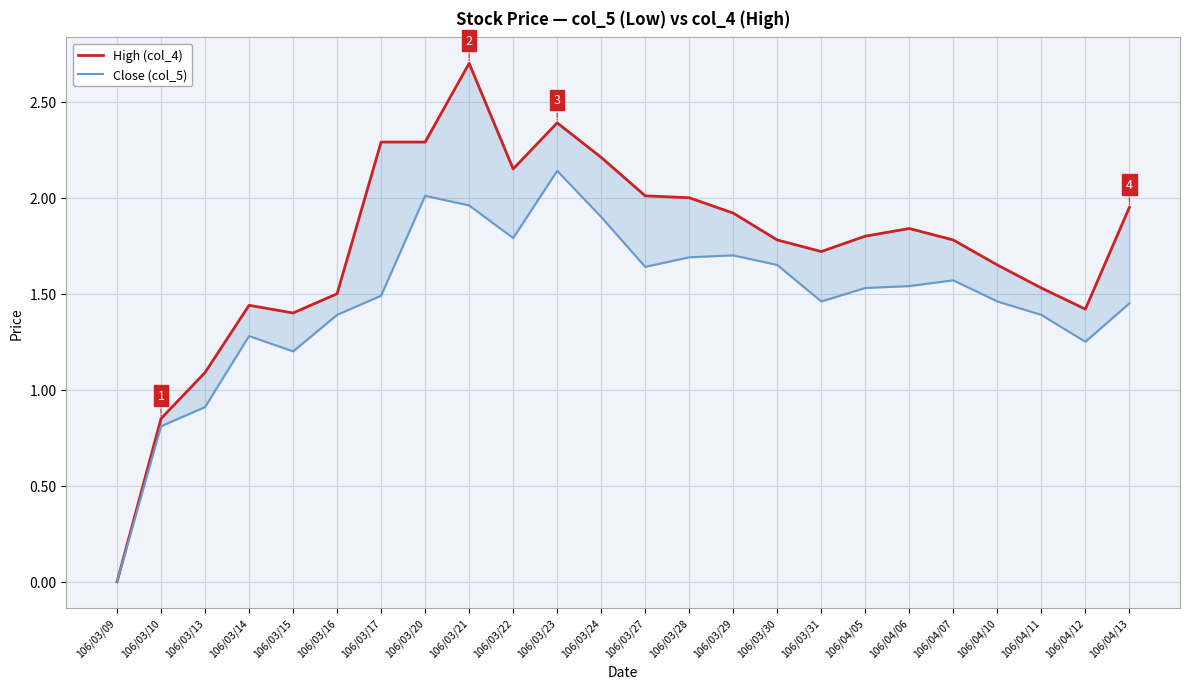

Reading right to left, list all the values displayed in this chart.

High (col_4): 1.9	1.4	1.5	1.6	1.8	1.8	1.8	1.7	1.8	1.9	2.0	2.0	2.2	2.4	2.1	2.7	2.3	2.3	1.5	1.4	1.4	1.1	0.8	0.0
Close (col_5): 1.4	1.2	1.4	1.5	1.6	1.5	1.5	1.5	1.6	1.7	1.7	1.6	1.9	2.1	1.8	2.0	2.0	1.5	1.4	1.2	1.3	0.9	0.8	0.0